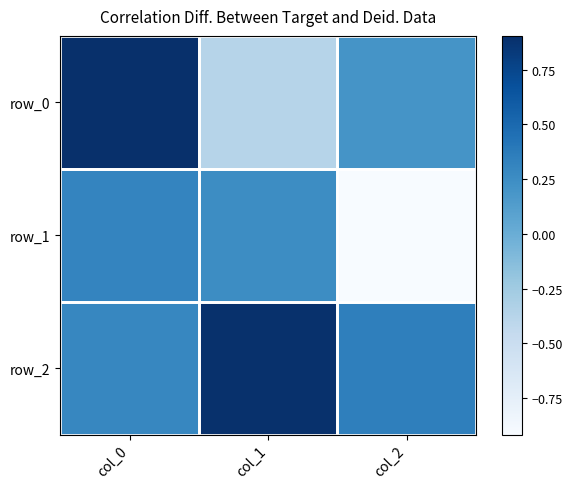

How many data points in row_1 are above 0?

2